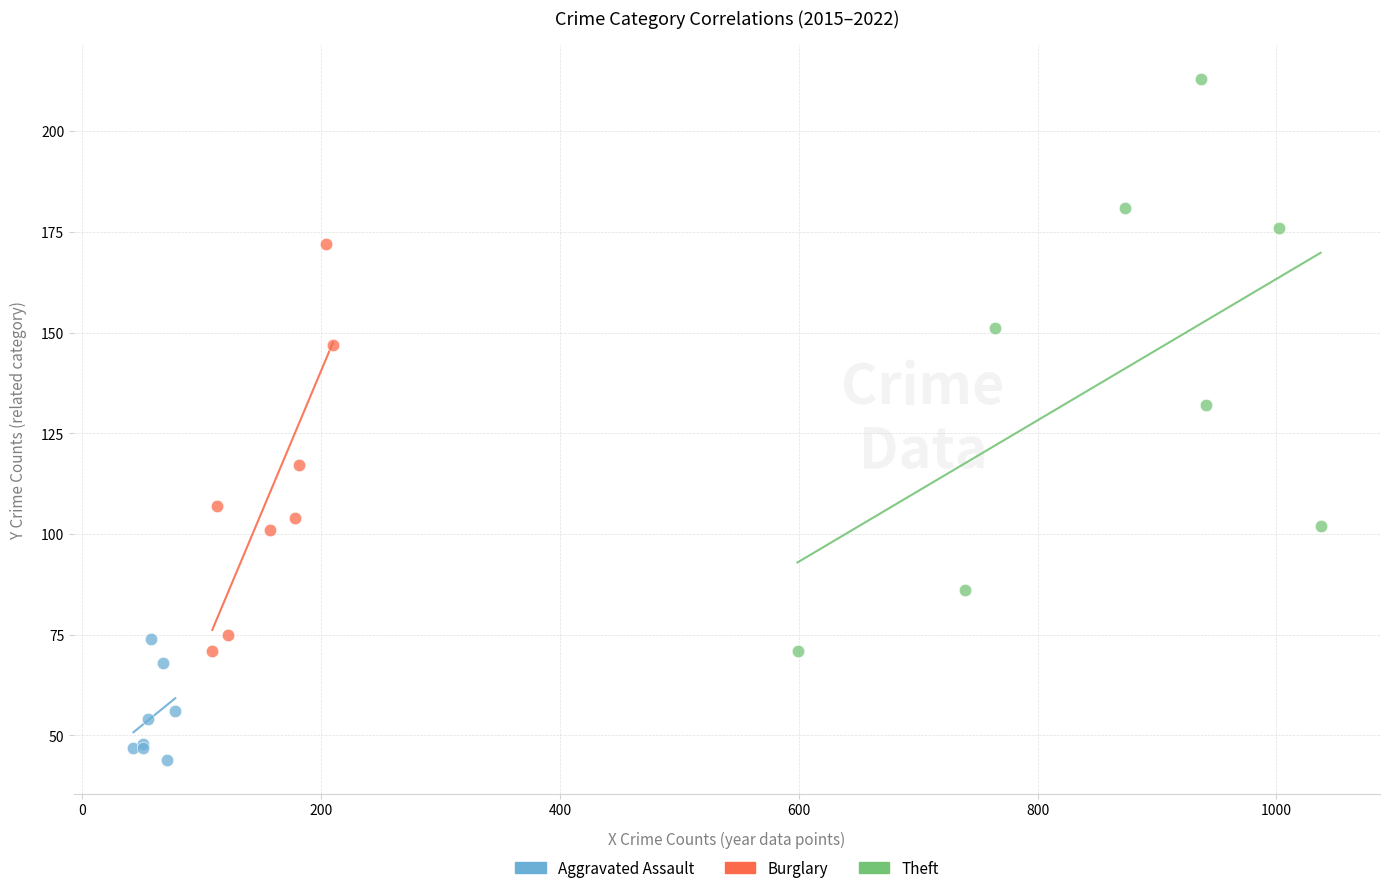

Which series contains the lowest Y value?

Aggravated Assault